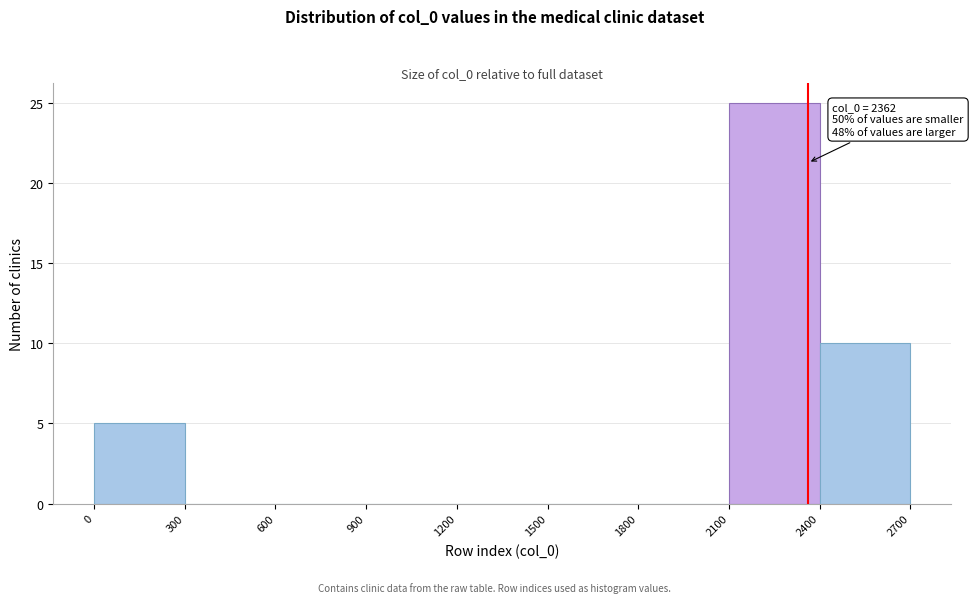

Over which range of the x-axis is the bar tallest?

2100 to 2400